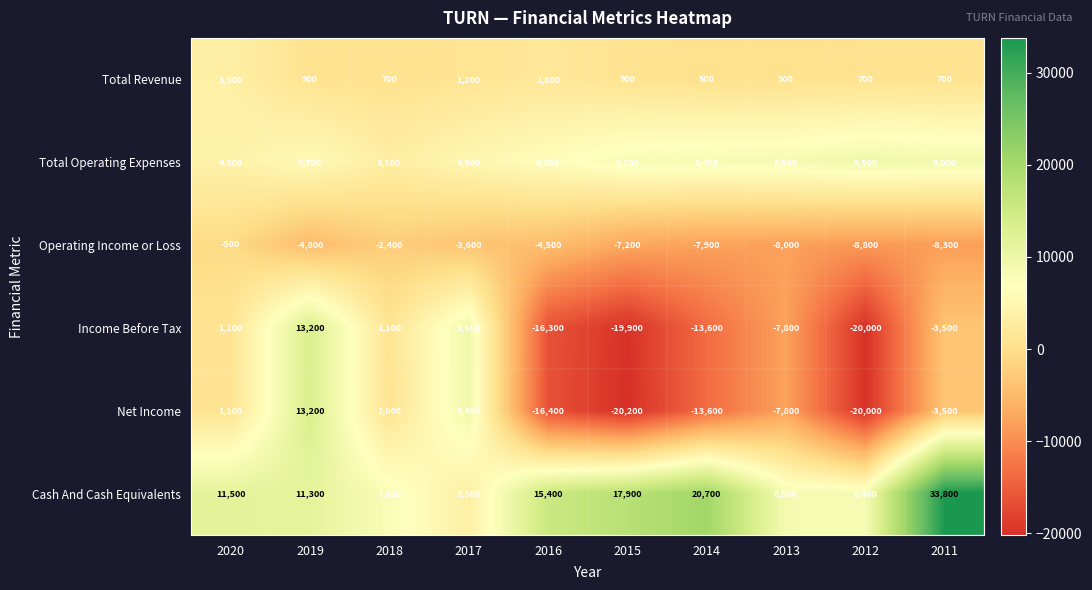

The value of Total Revenue at 2018 is 700. True or false?

True